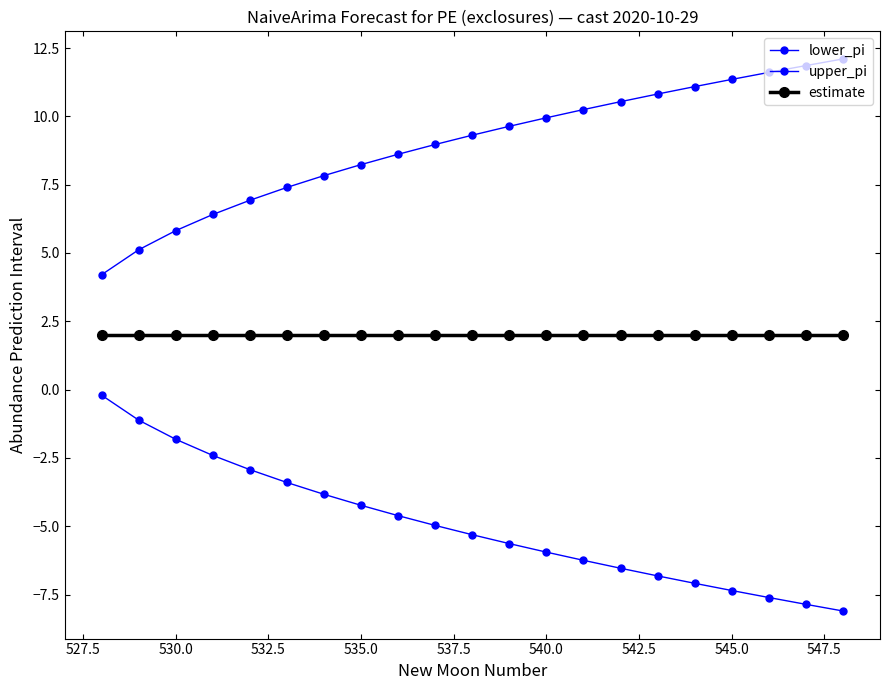

Does the chart have visible grid lines?

No